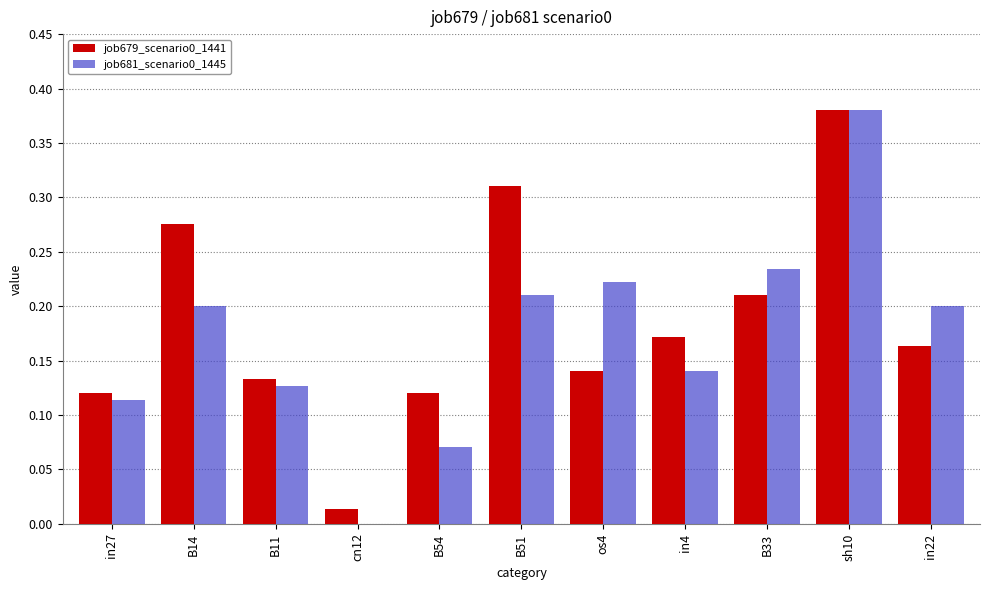

Which label corresponds to the largest value in the chart?

sh10